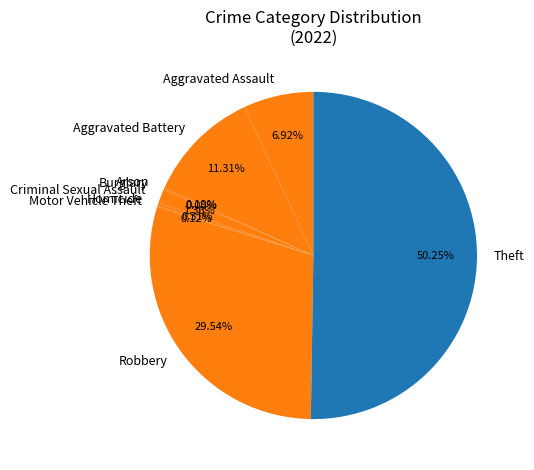

How many slices are in this pie chart?

9